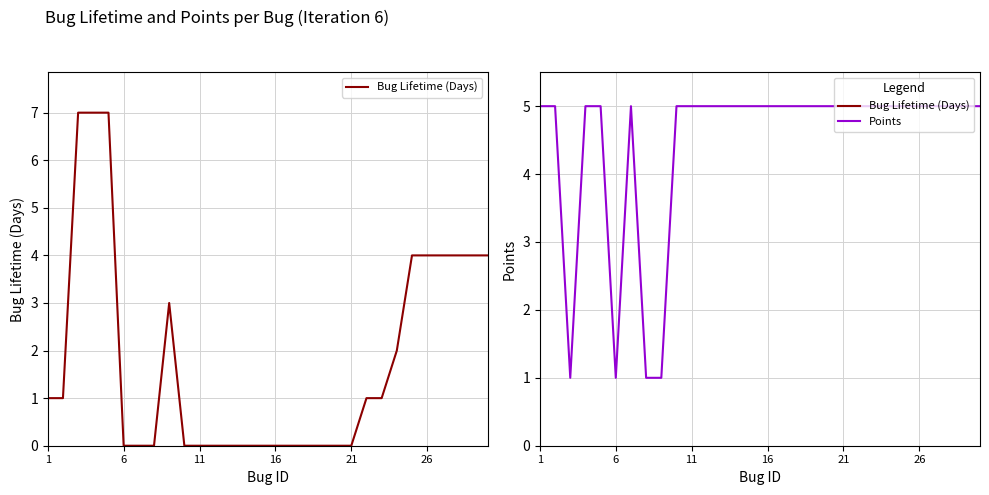

At how many categories does at least one series exceed 1?

28